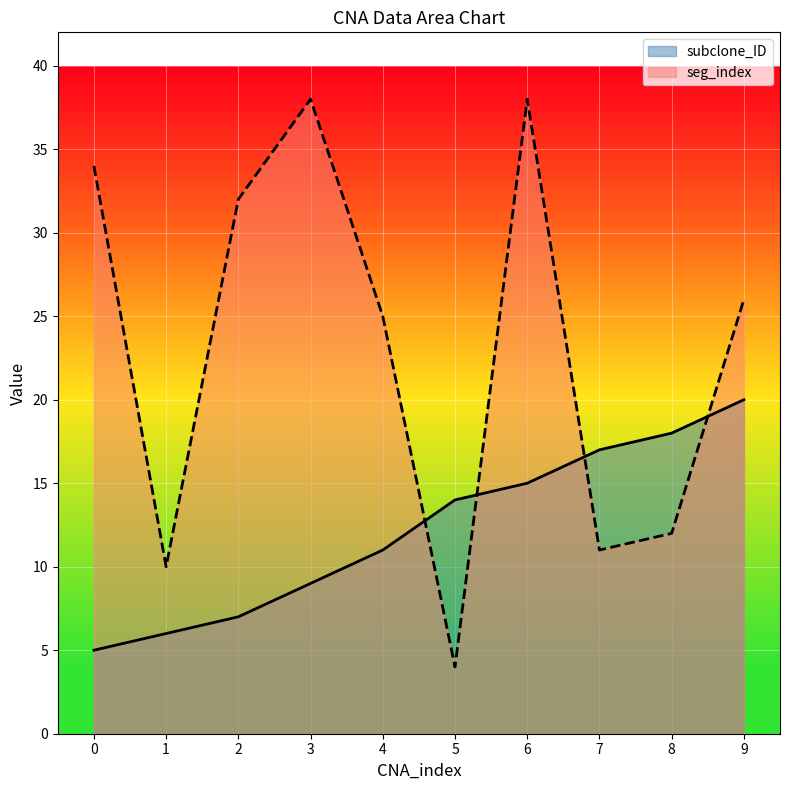

Which series has the largest total across all categories?

seg_index